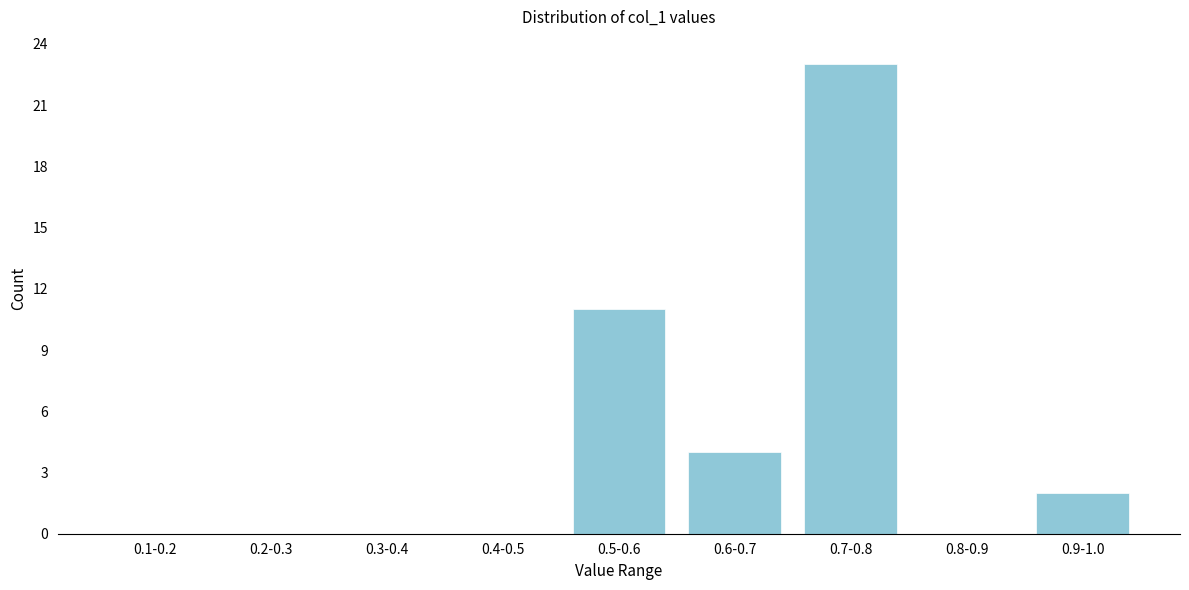

Reading left to right, transcribe all the data shown in this chart.

0.1-0.2=0	0.2-0.3=0	0.3-0.4=0	0.4-0.5=0	0.5-0.6=11	0.6-0.7=4	0.7-0.8=23	0.8-0.9=0	0.9-1.0=2